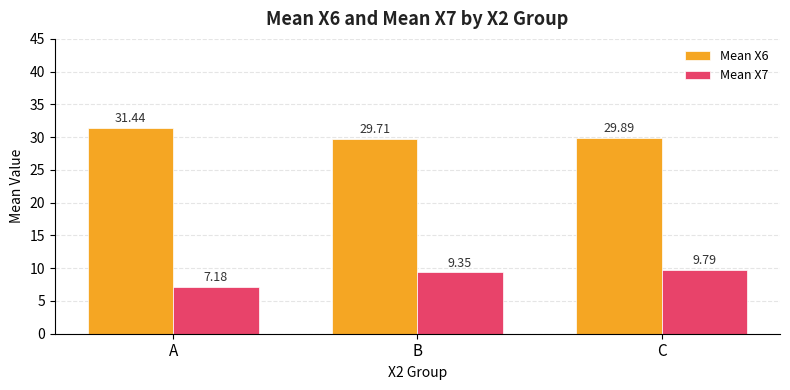

Which label corresponds to the largest value in the chart?

A